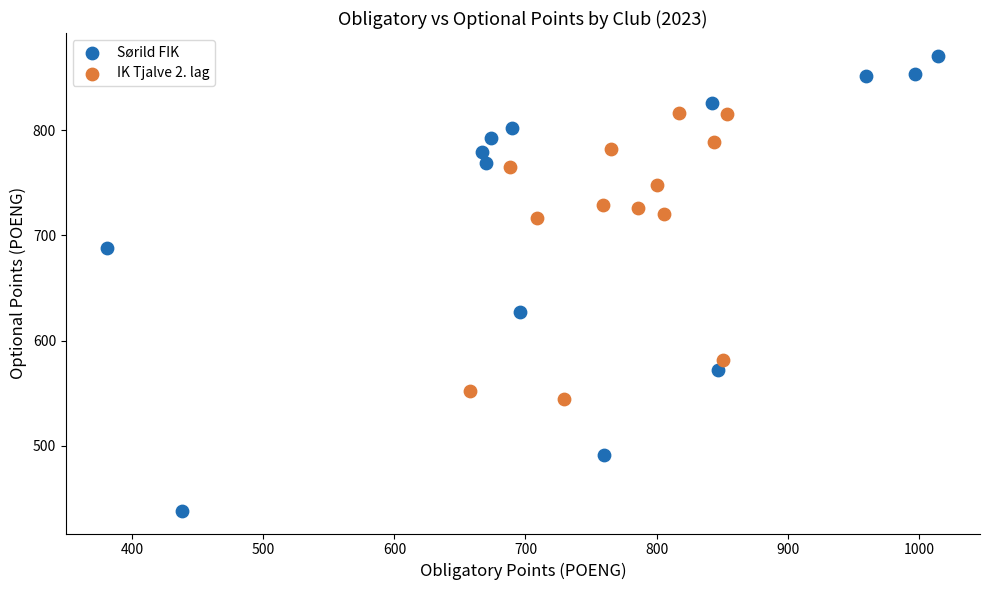

Which series contains the lowest Y value?

Sørild FIK